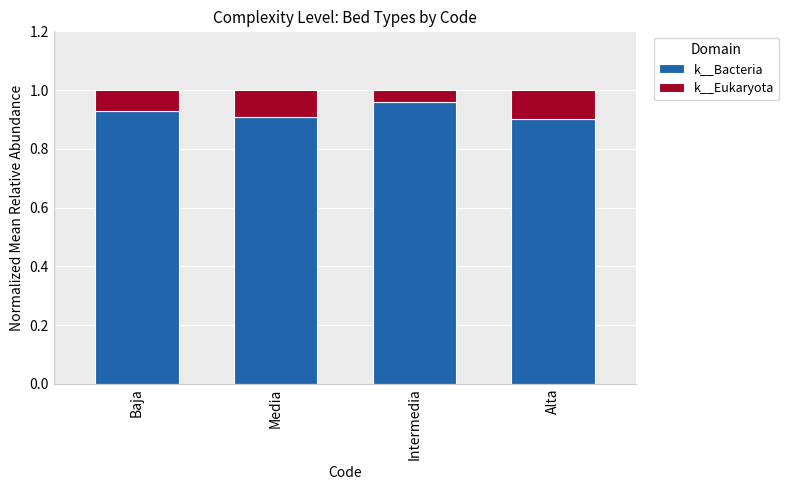

Does the chart contain stacked bars?

Yes